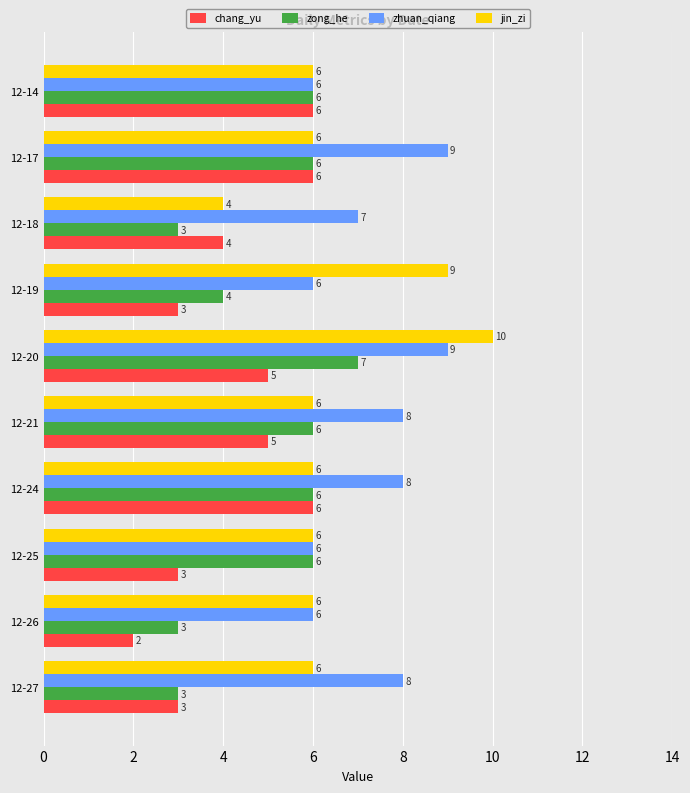

How many values in the zhuan_qiang series are below 8?

5